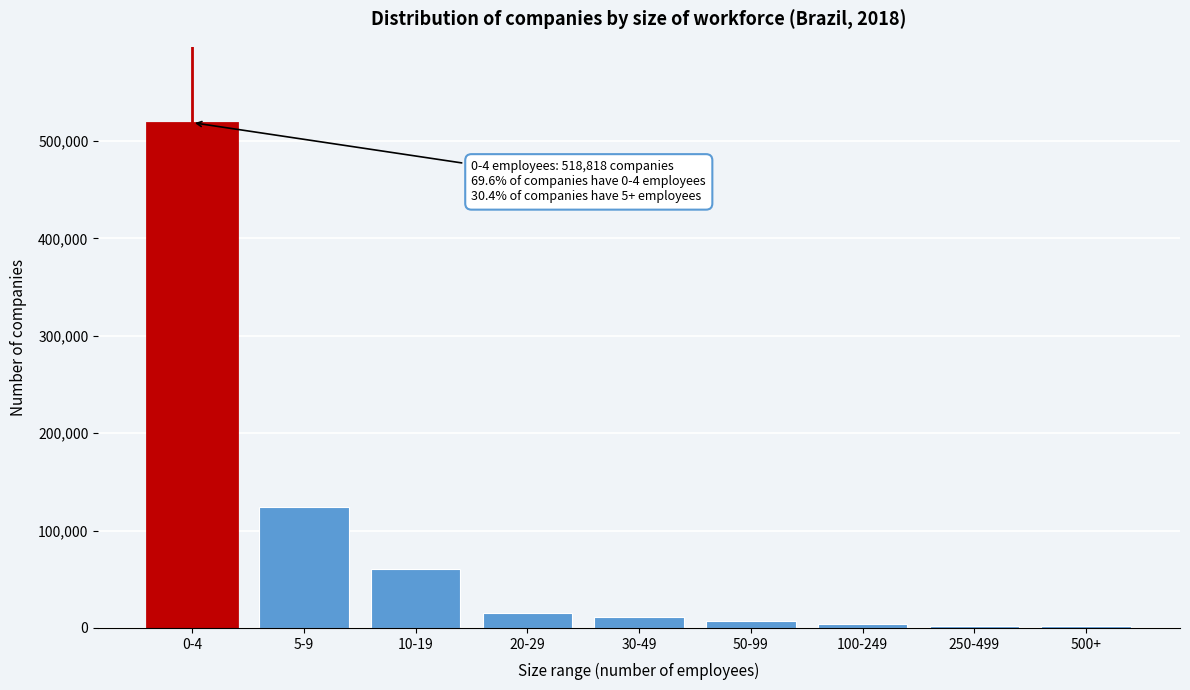

What is the sum of all values?

746043